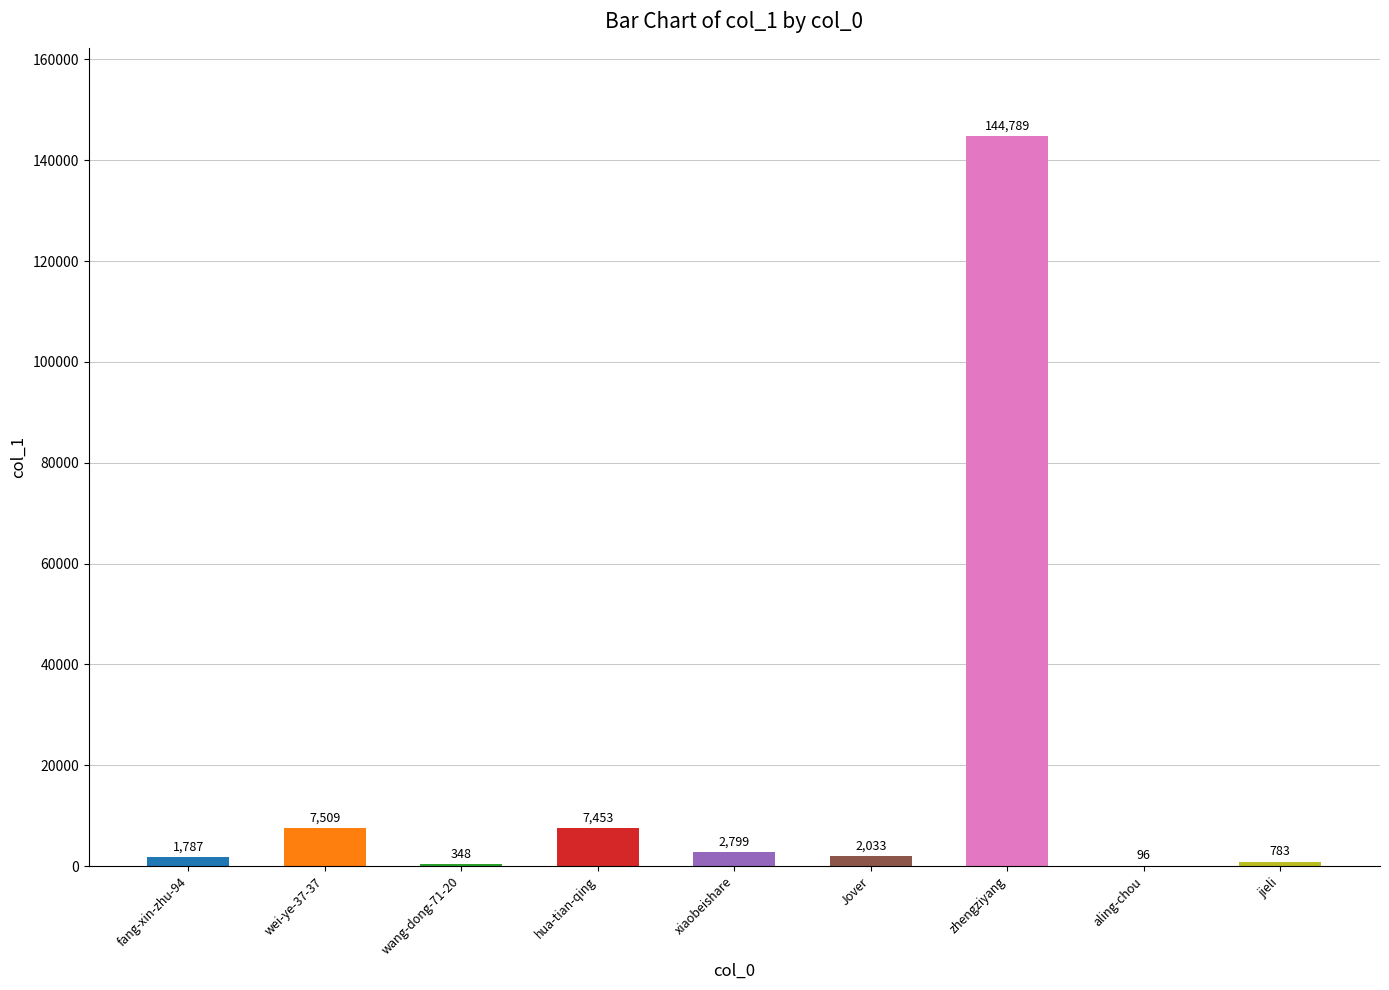

What is the change in value from wang-dong-71-20 to zhengziyang?

+144441